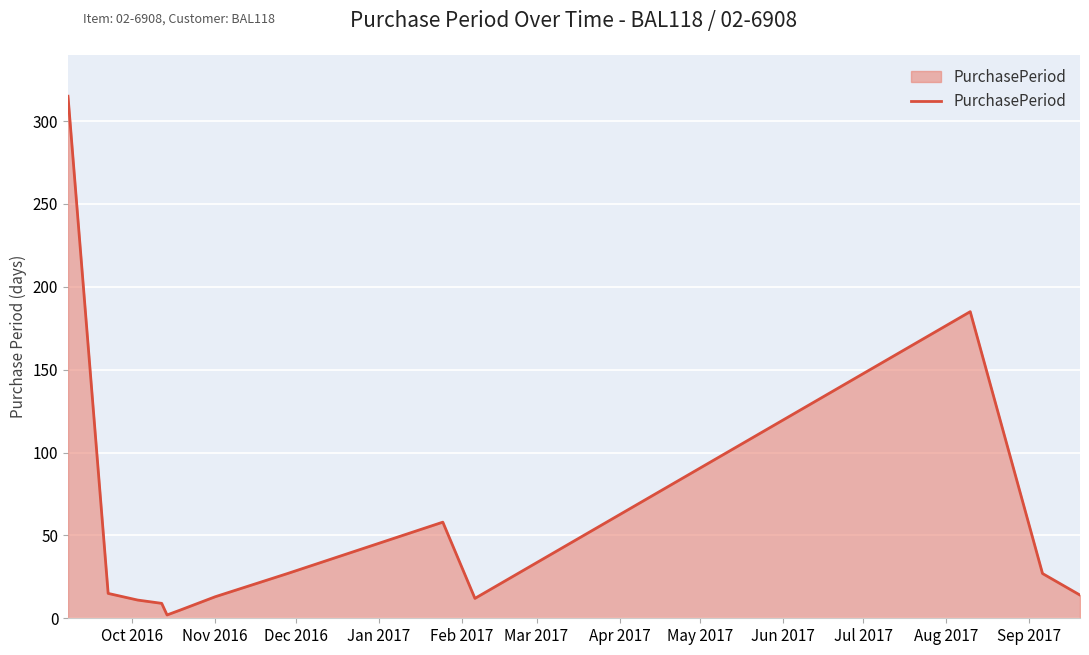

What is the greatest value displayed?

315